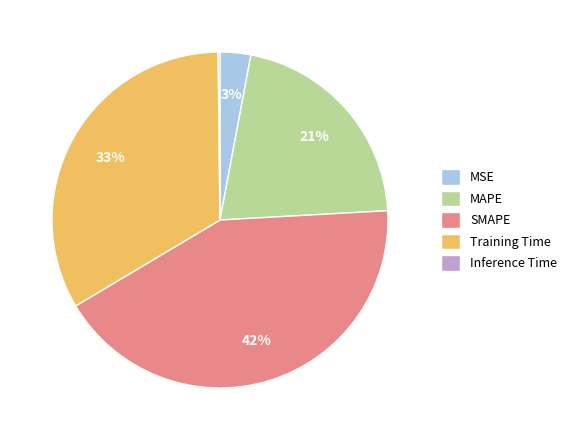

Is MSE the majority of the pie?

No